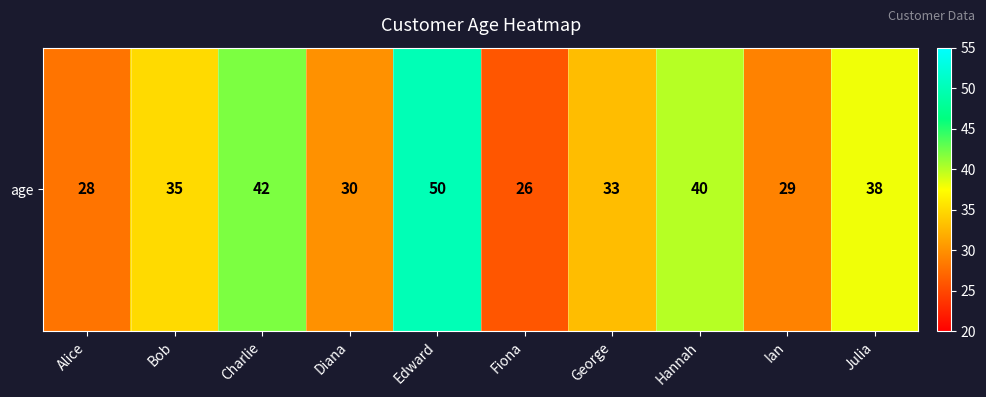

List the labels in order of value, largest first.

Edward, Charlie, Hannah, Julia, Bob, George, Diana, Ian, Alice, Fiona